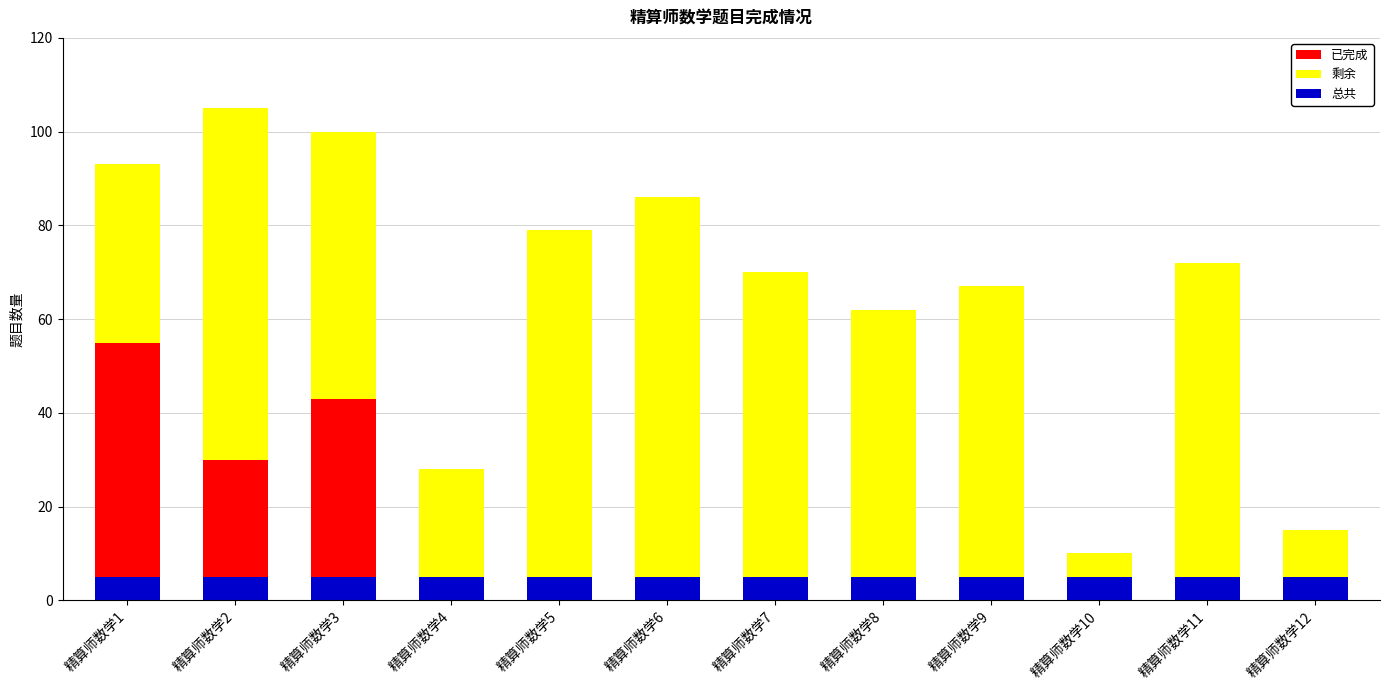

The 已完成 series shows -36 at 精算师数学7. True or false?

False